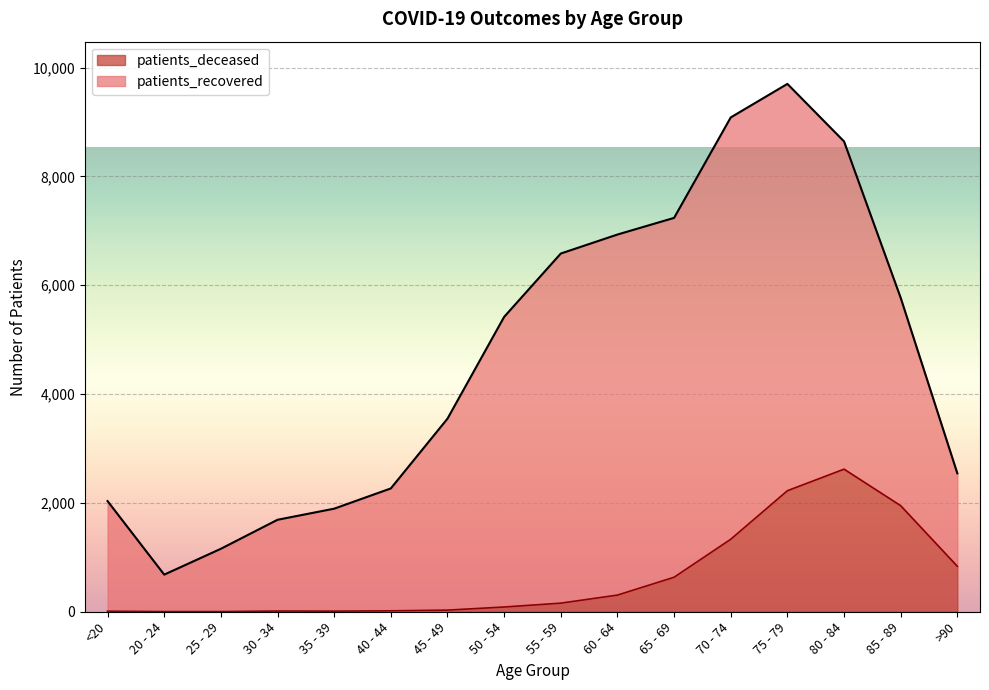

What is the sum of all values?

10232